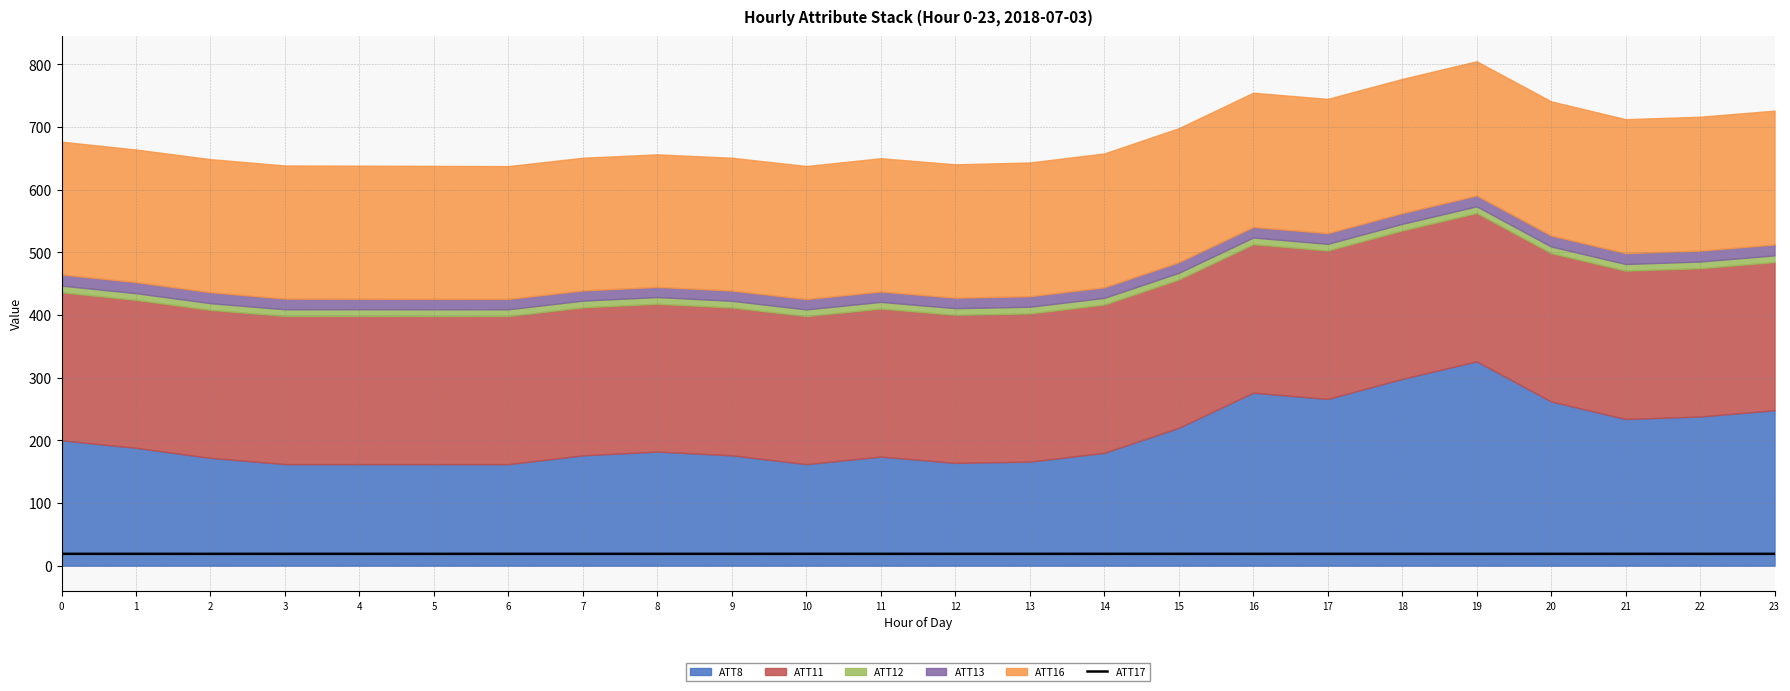

What is the value of the 11th point from the left?

18.9